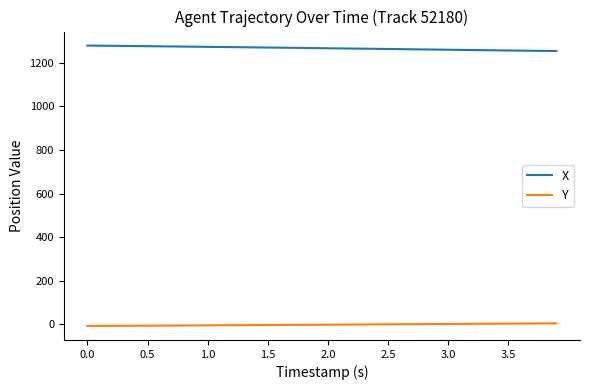

What is the minimum value for X?

1253.8